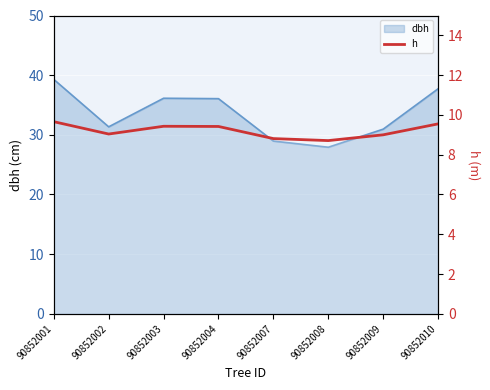

How many data points are less than 9?

2